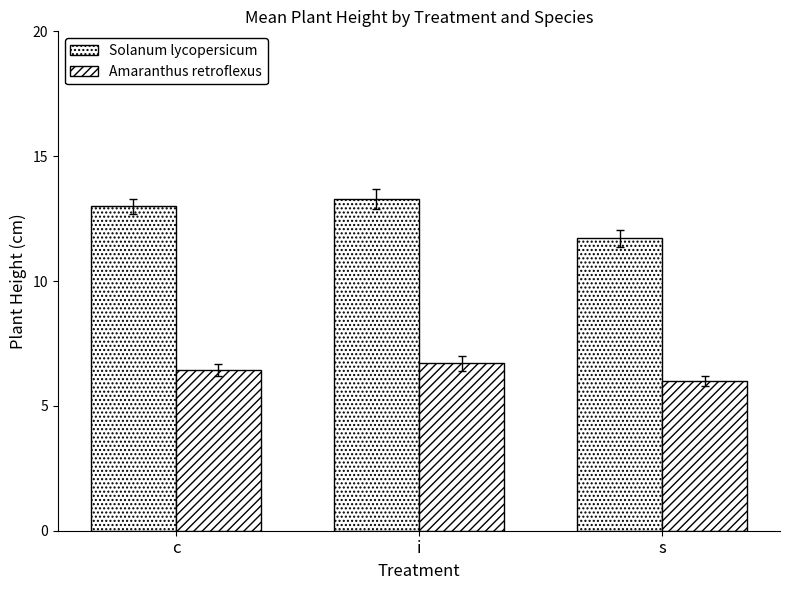

Reading left to right, what are all the values shown in this chart?

Solanum lycopersicum: 13.0	13.3	11.7
Amaranthus retroflexus: 6.4	6.7	6.0